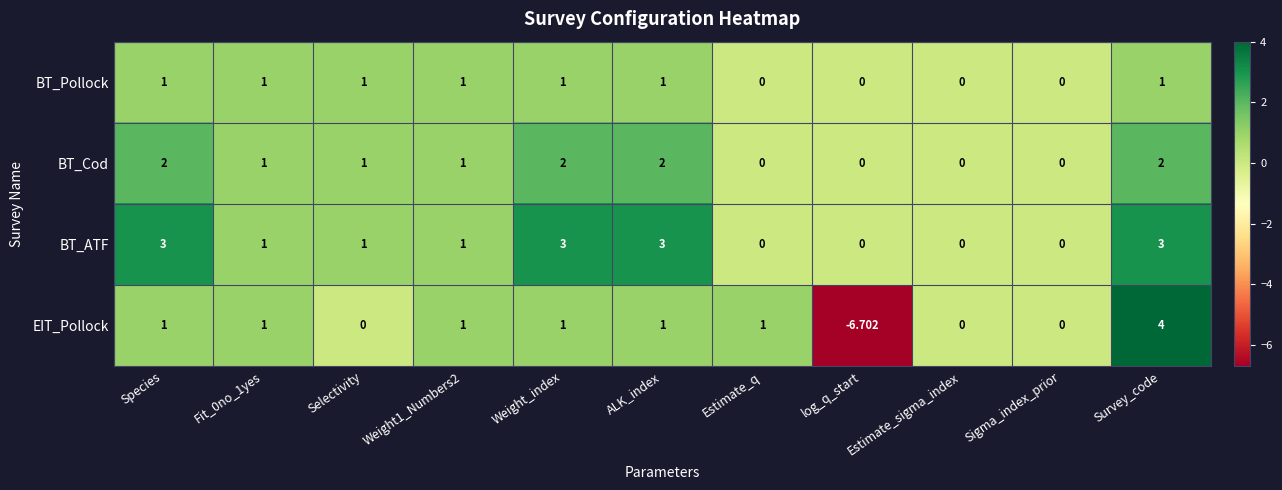

Which category has the highest value in the EIT_Pollock series?

Survey_code